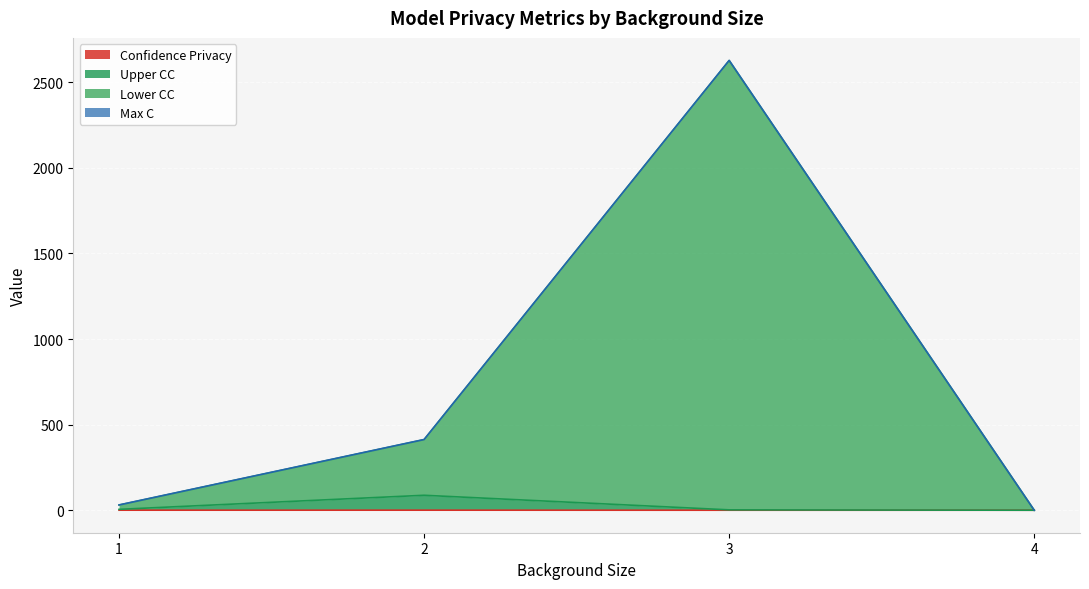

List the labels in order of Confidence Privacy value, smallest first.

4, 3, 1, 2